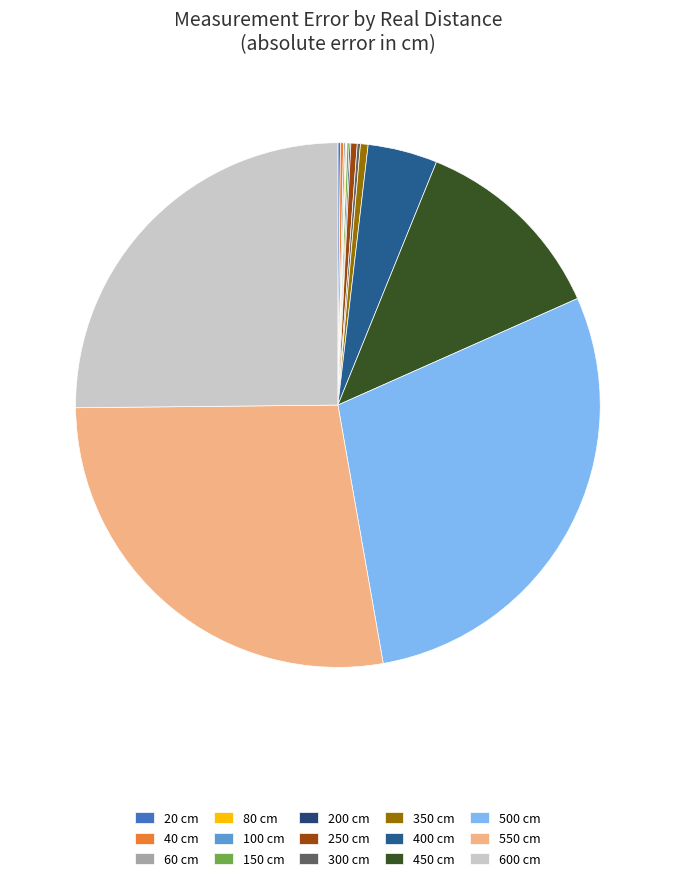

Is it true that 350 cm is 1% of the pie?

False